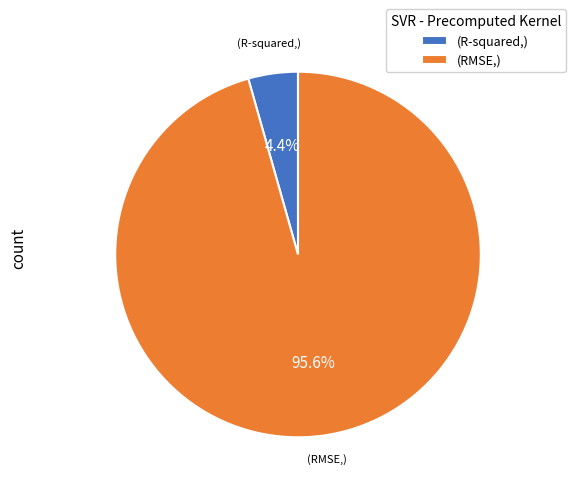

Which has a higher value, (R-squared,) or (RMSE,)?

(RMSE,)